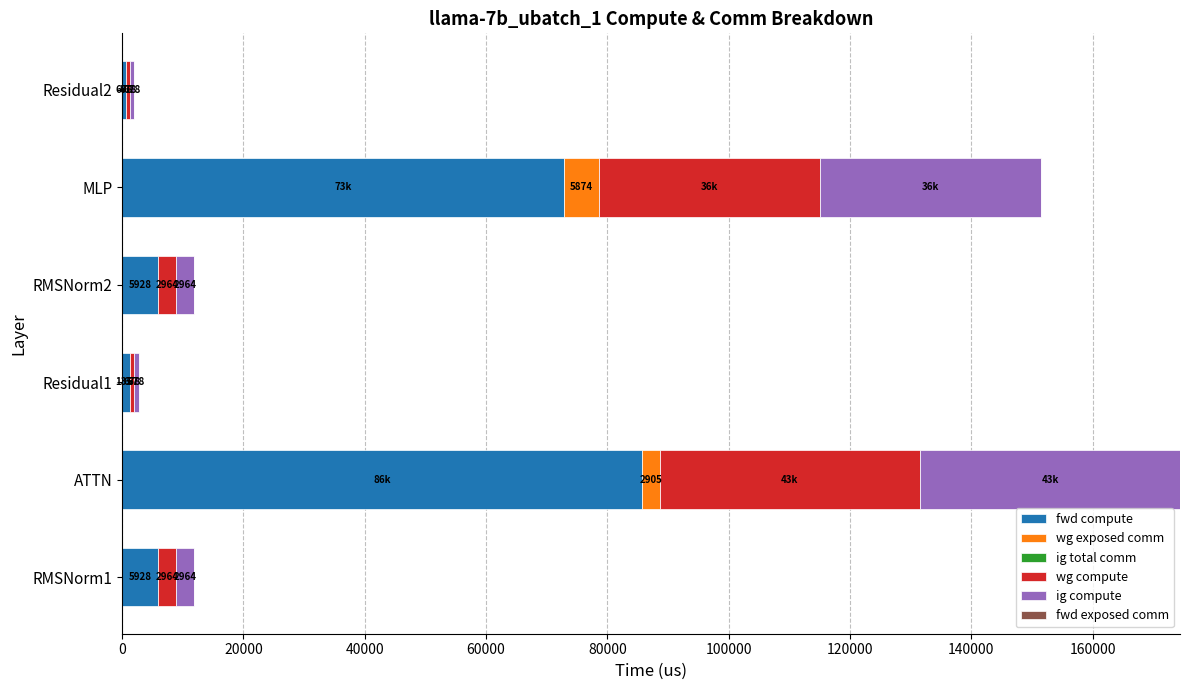

At which category is the sum across all series the highest?

ATTN